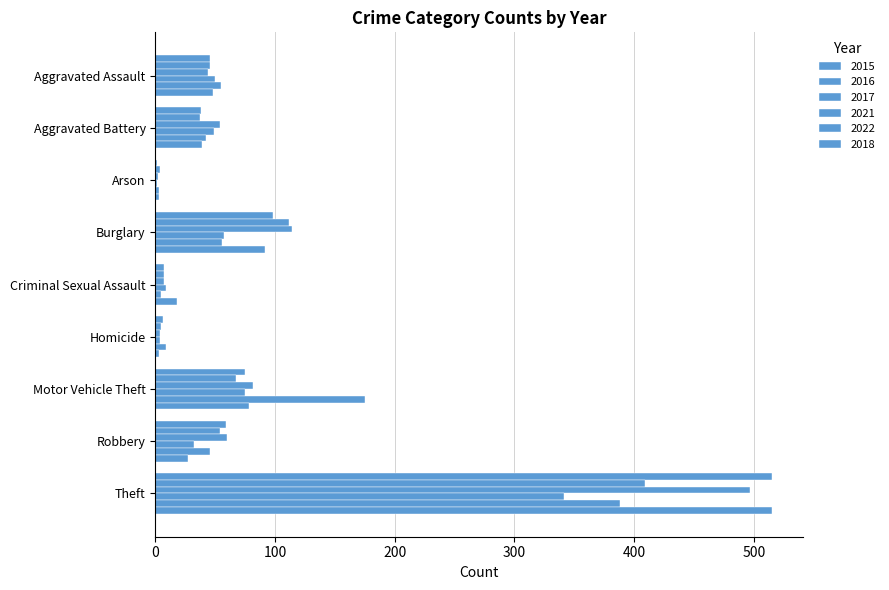

At how many categories does at least one series exceed 179?

1